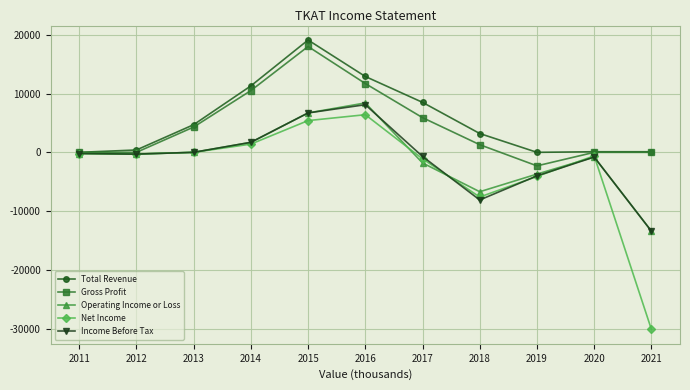

What is the minimum value for Gross Profit?

-2300